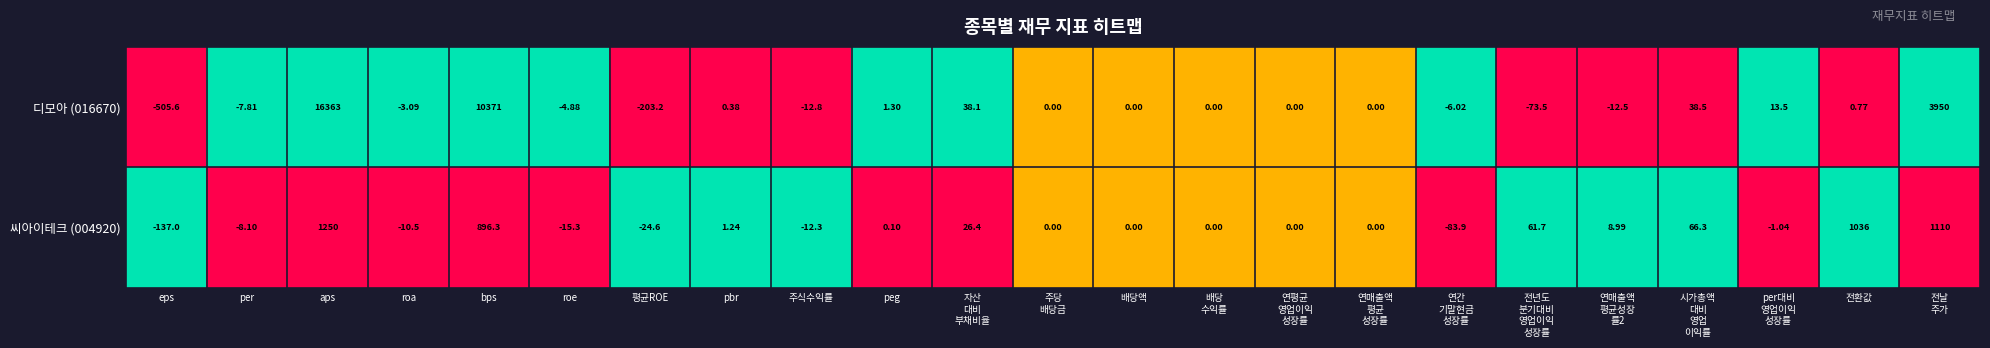

What is the total value across all series at 연매출액
평균
성장률?

0.0